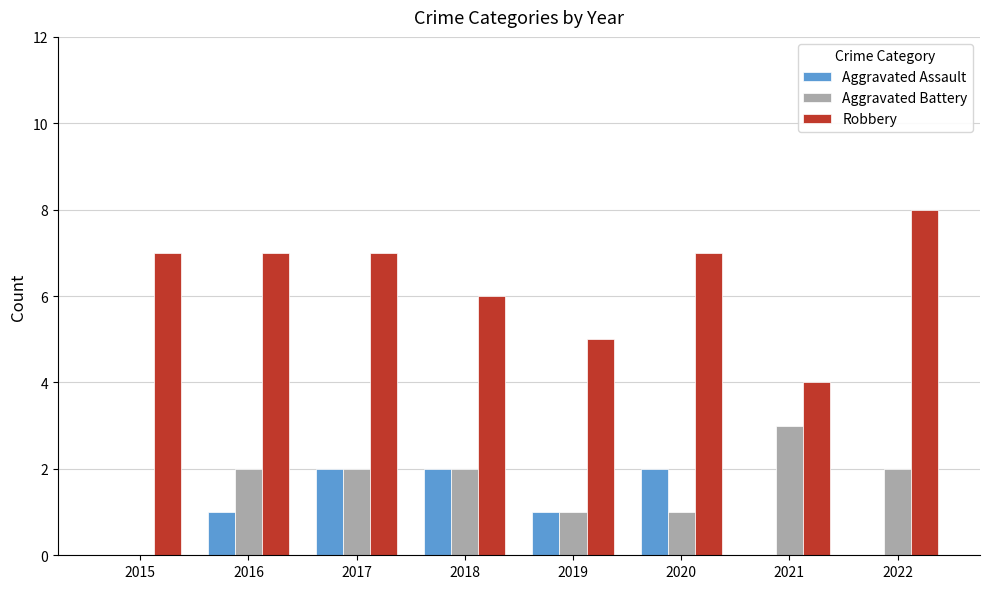

Between 2017 and 2019, which series saw the biggest shift?

Robbery